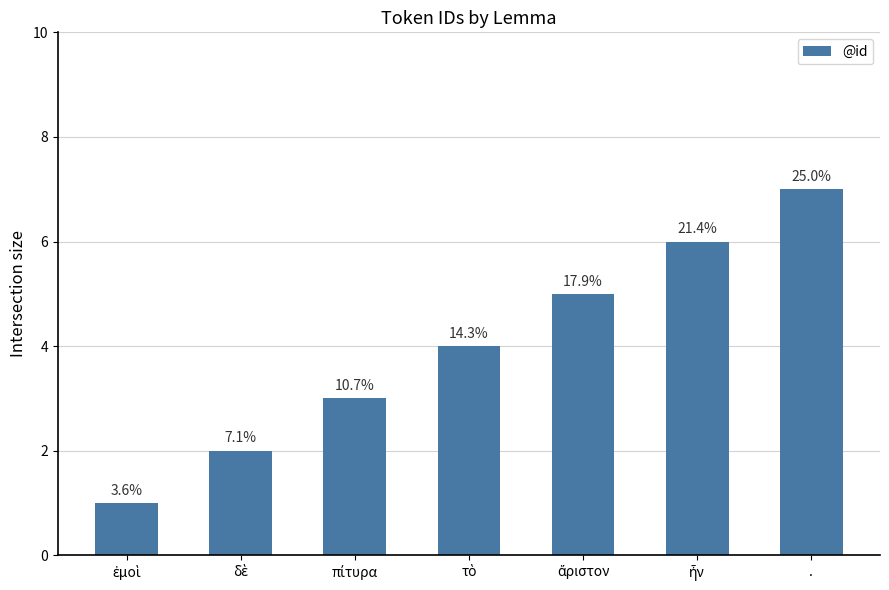

Are the bars horizontal?

No